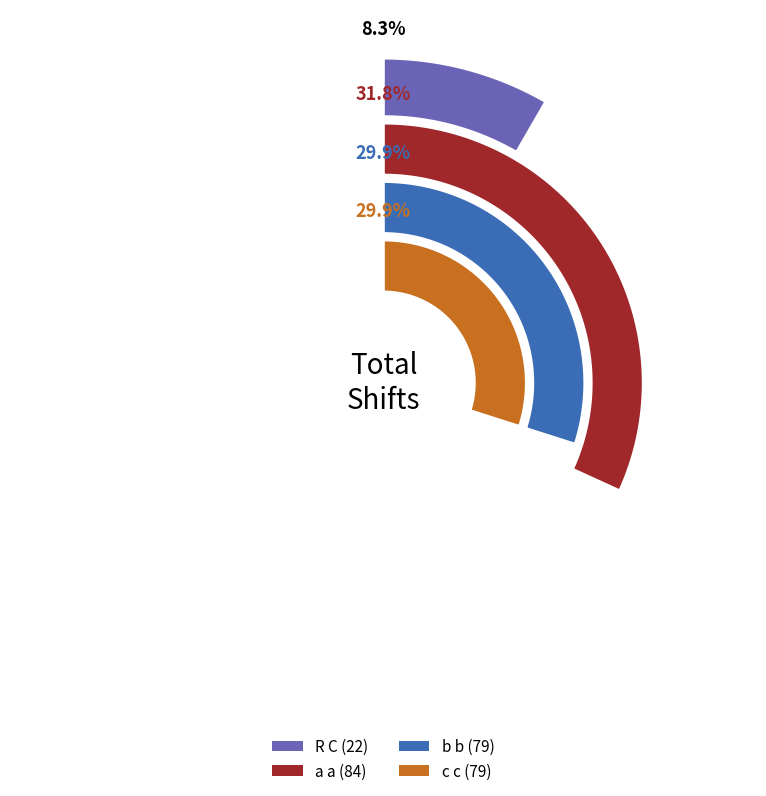

How many segments does this pie chart have?

4